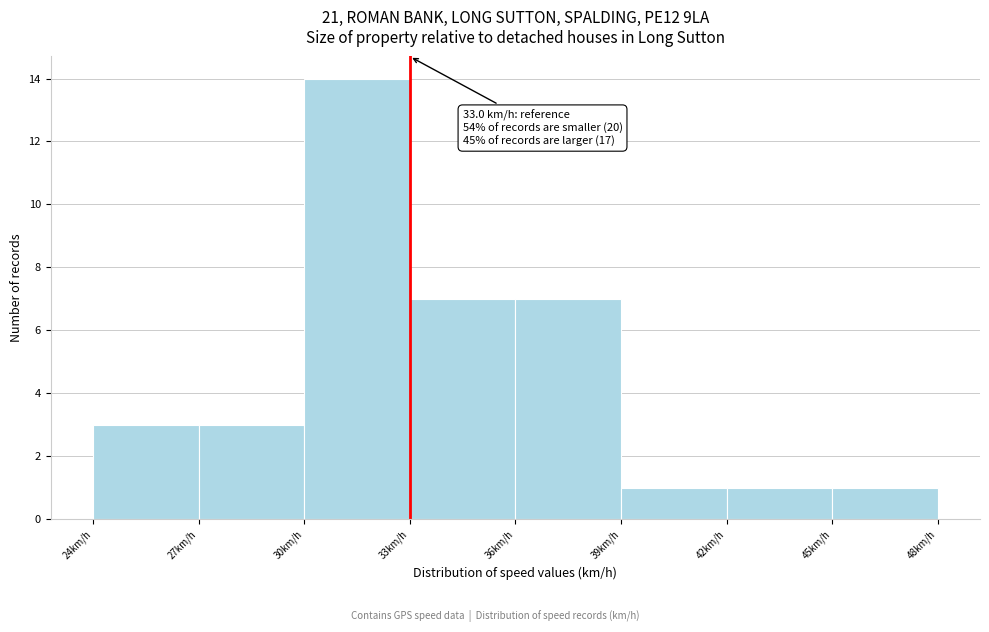

Over which range of the x-axis is the bar tallest?

30 to 33